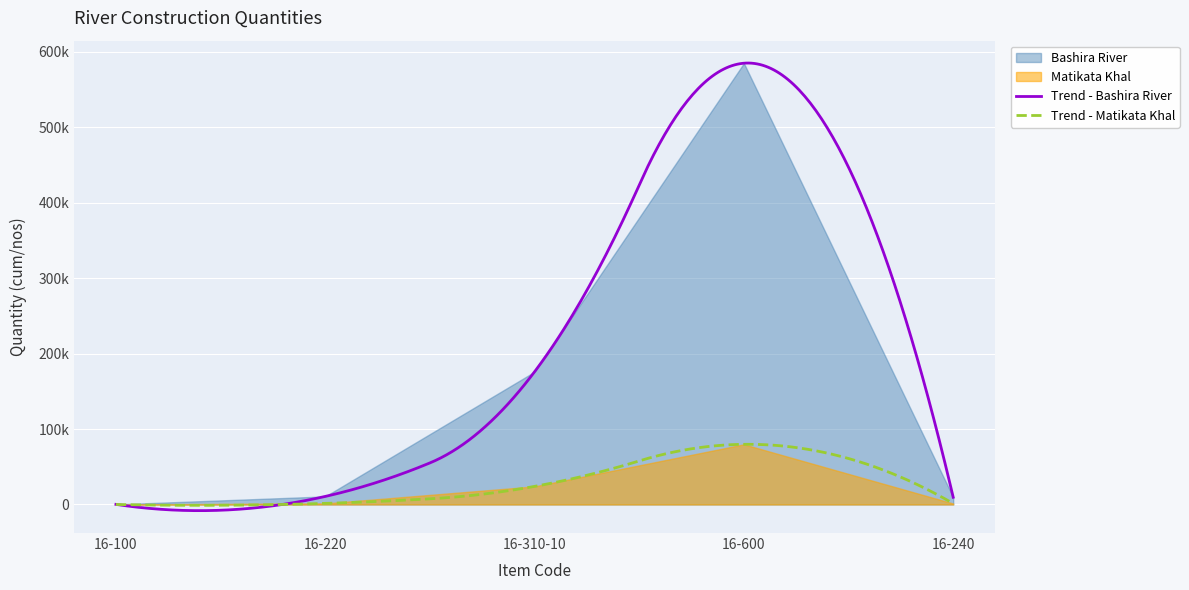

Count the number of data series in this chart.

2